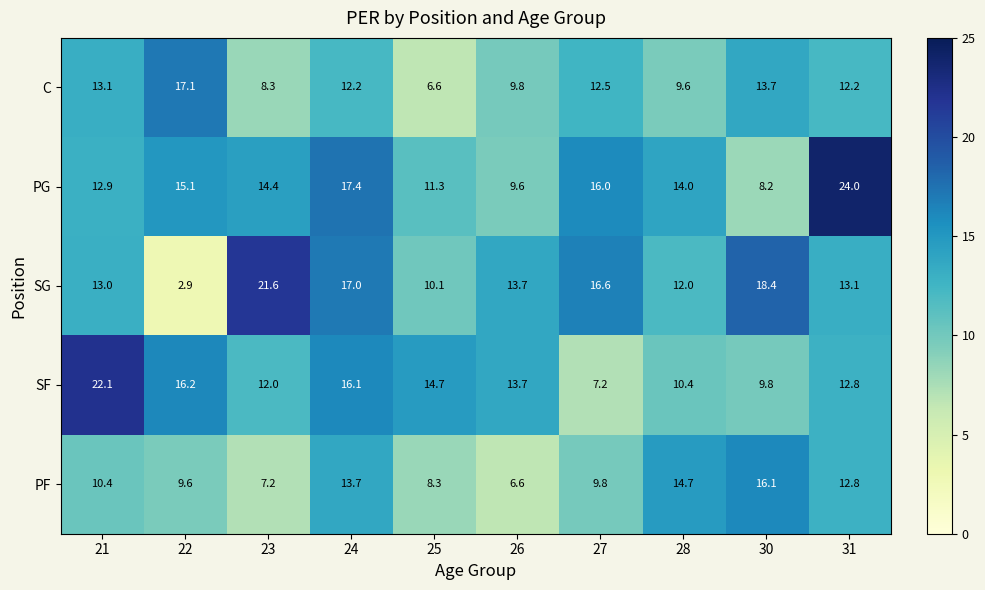

Which series has the largest range (max minus min)?

SG